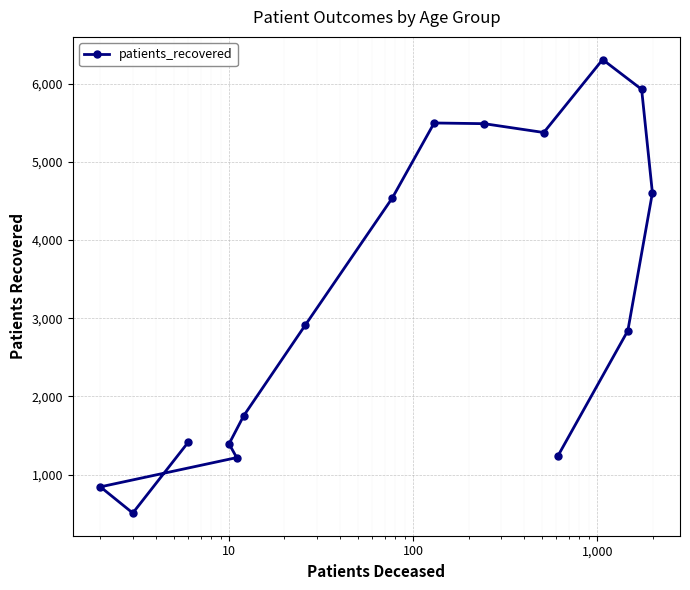

What is the value of the 15th point from the left?

5928